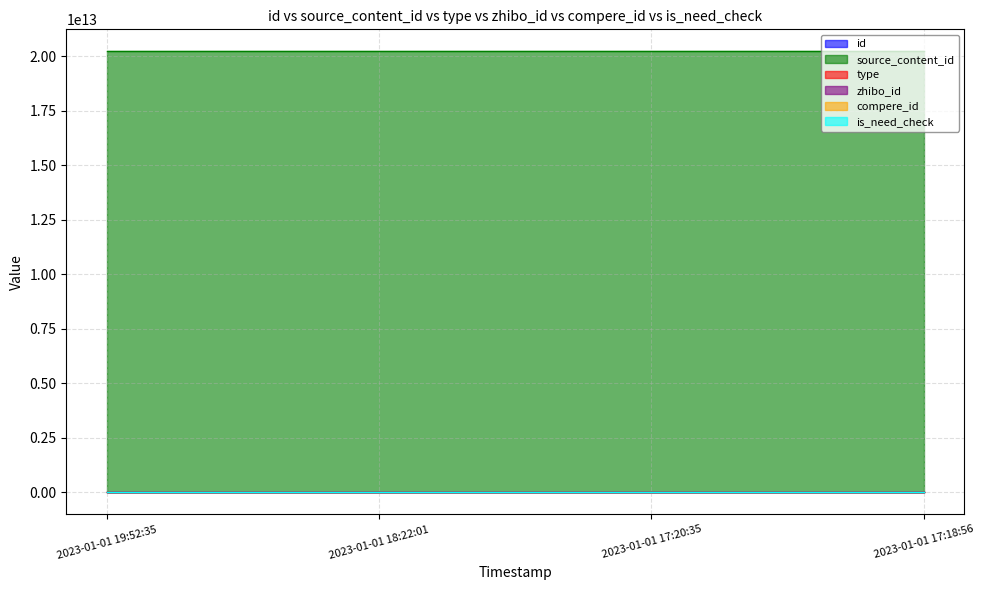

Count the number of categories in the chart.

4